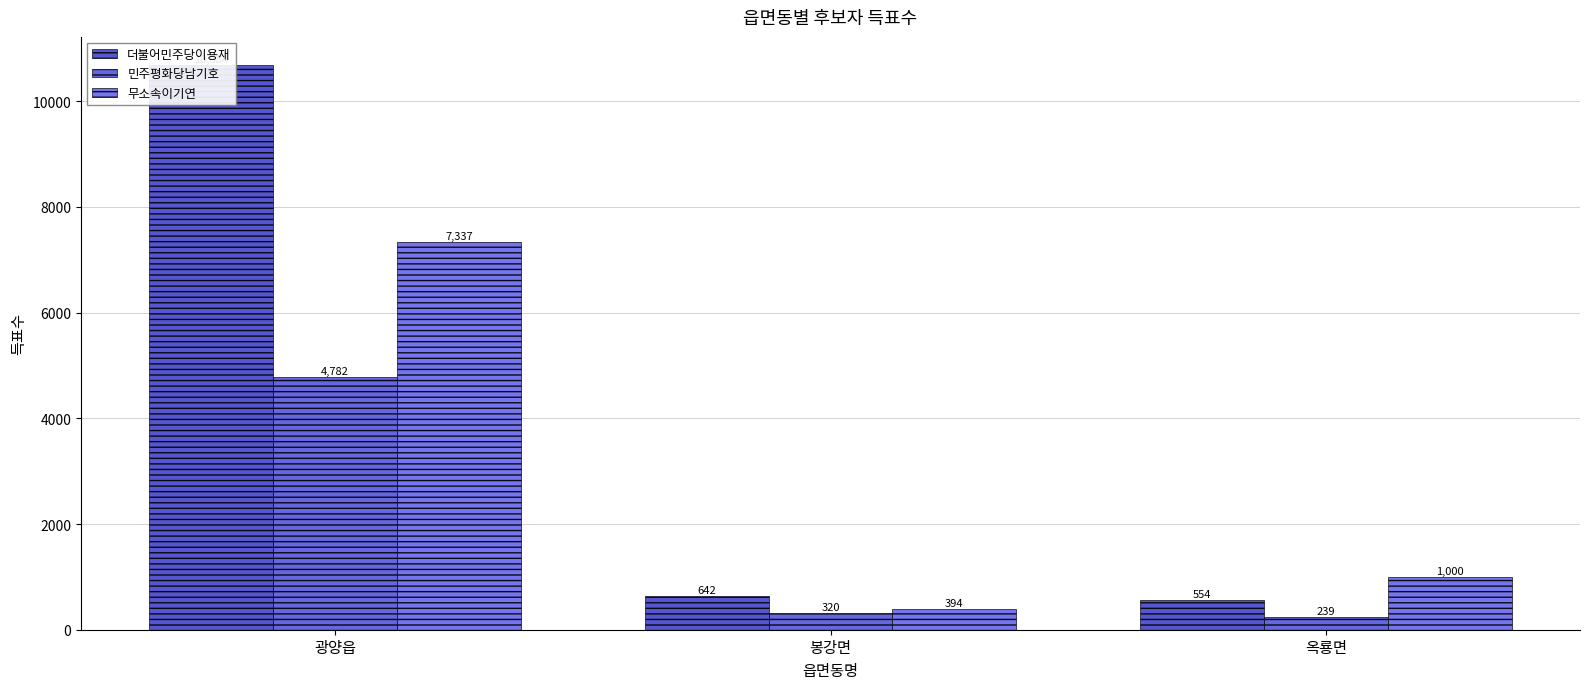

Reading right to left, list all the values displayed in this chart.

더불어민주당이용재: 554	642	10684
민주평화당남기호: 239	320	4782
무소속이기연: 1000	394	7337